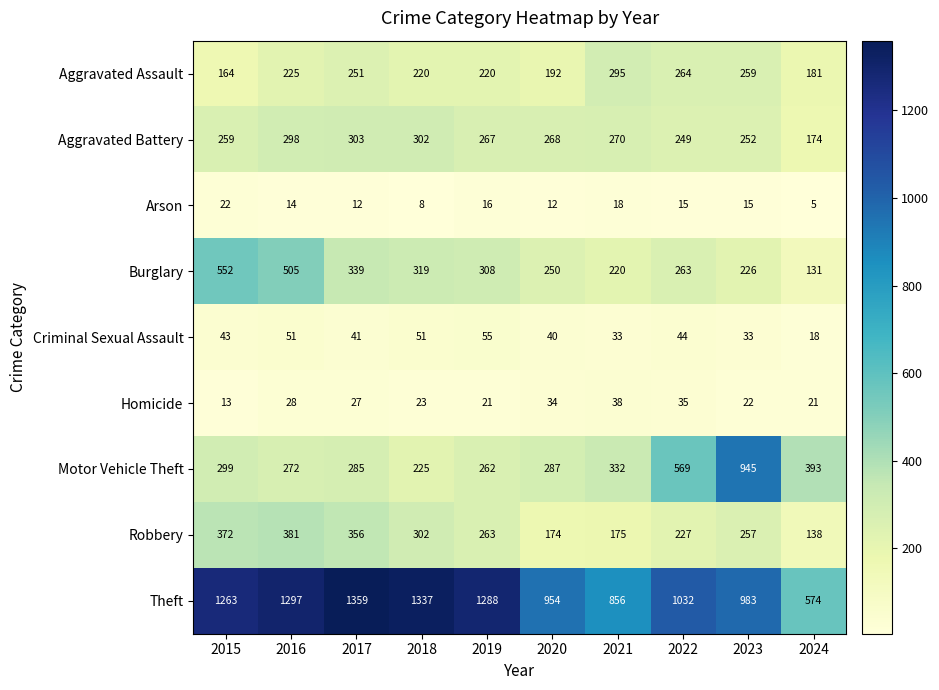

What is the approximate value of Motor Vehicle Theft at 2019?

262